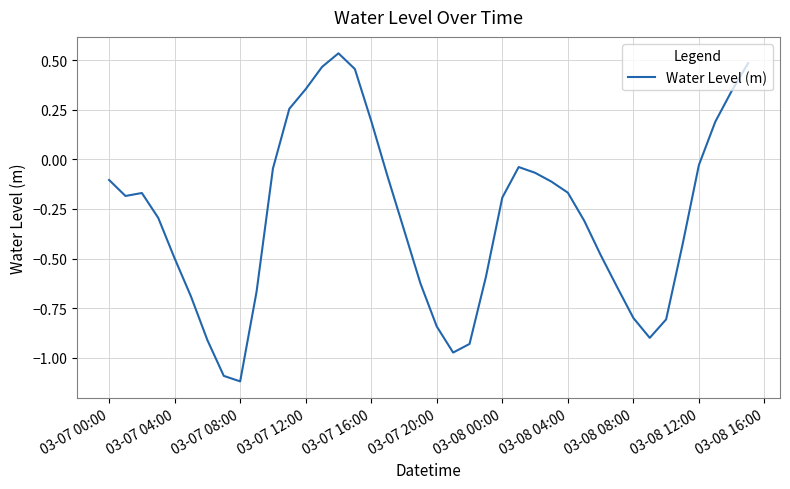

What is the smallest value displayed?

-1.1